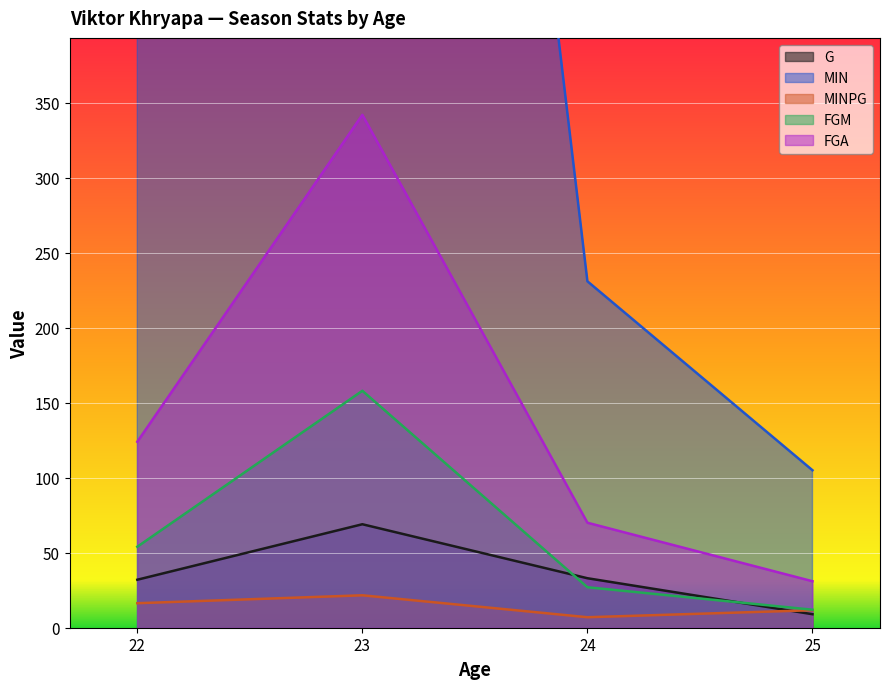

How many lines are shown in the chart?

5